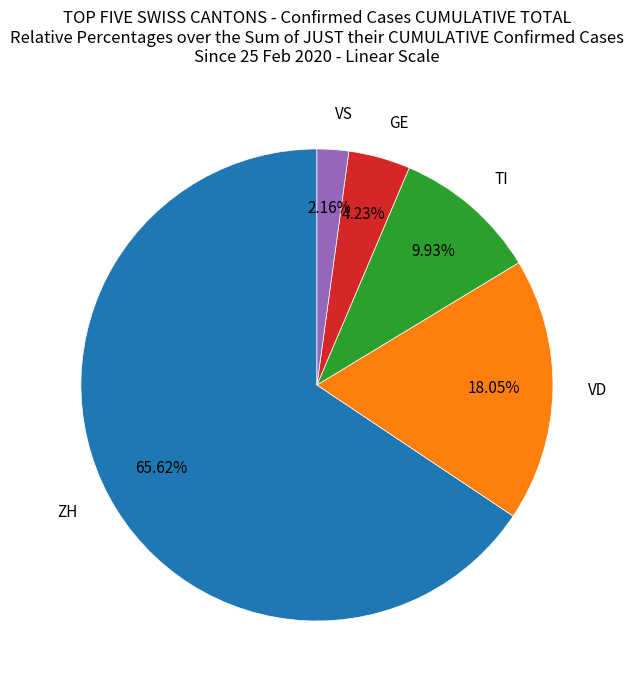

Does any single category account for the majority?

Yes